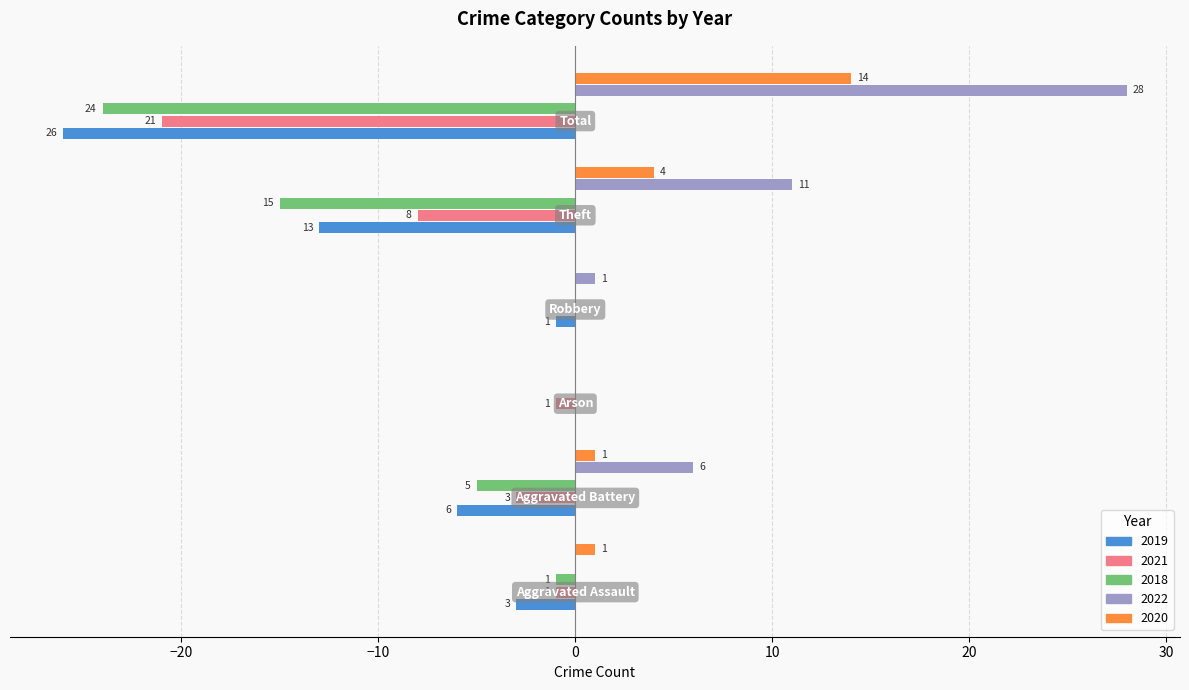

Which series has the largest total across all categories?

2022